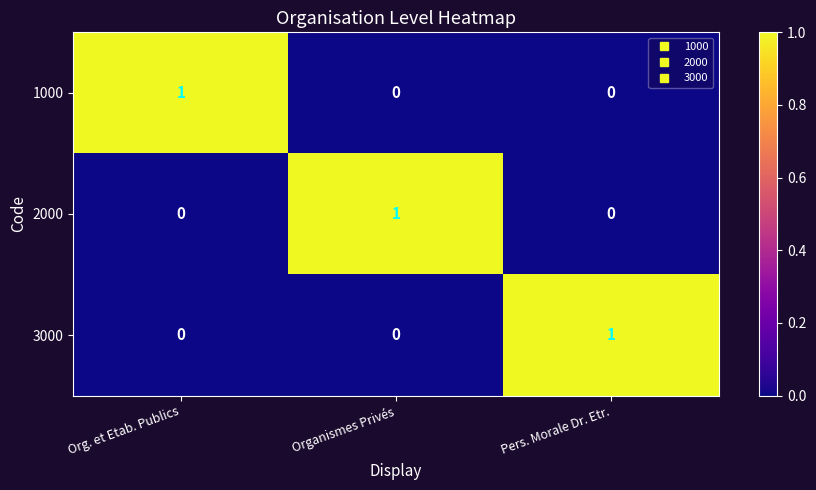

At how many categories does at least one series exceed 0?

3